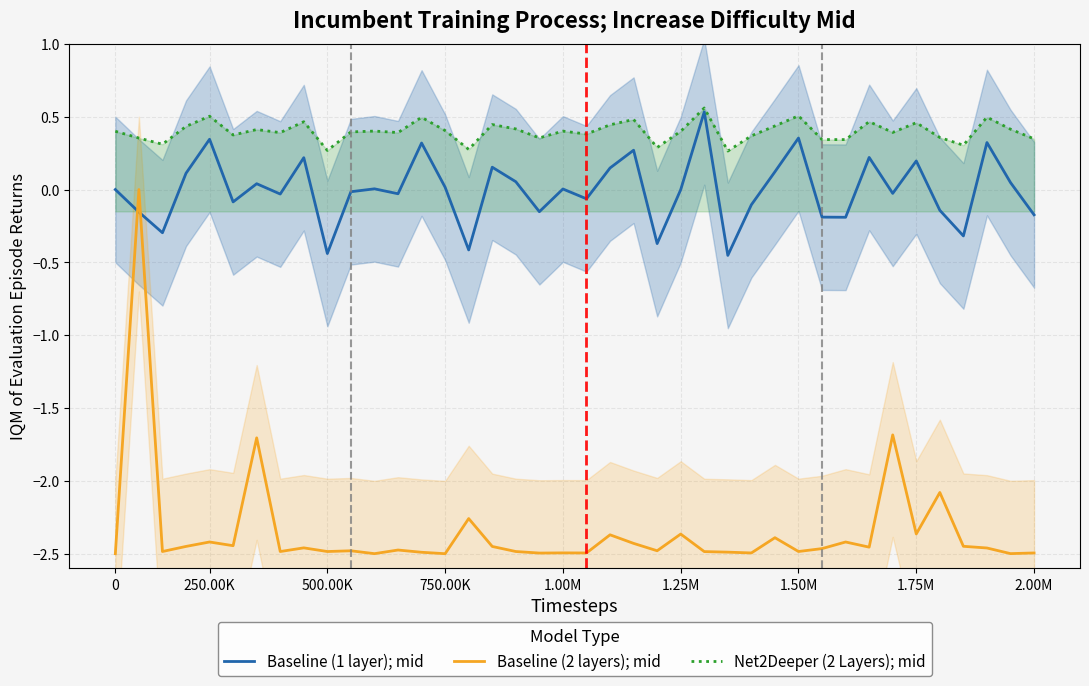

Is it true that Baseline (2 layers); mid equals -2.5 at 0?

True